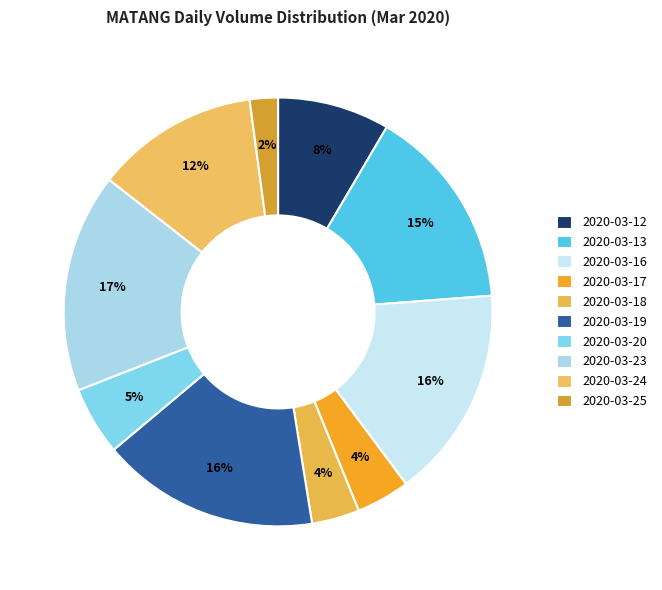

What is the change in value from 2020-03-17 to 2020-03-23?

+2918000